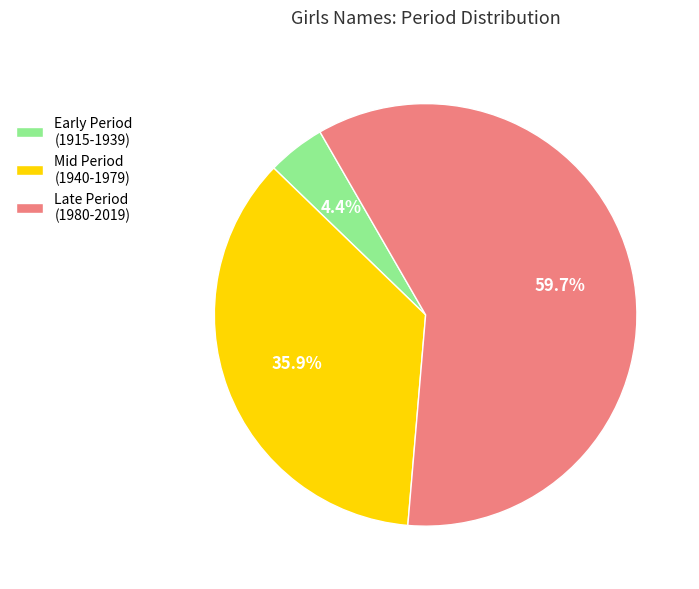

Approximately how many times larger is the value at Late Period (1980-2019) compared to Mid Period (1940-1979)?

1.7